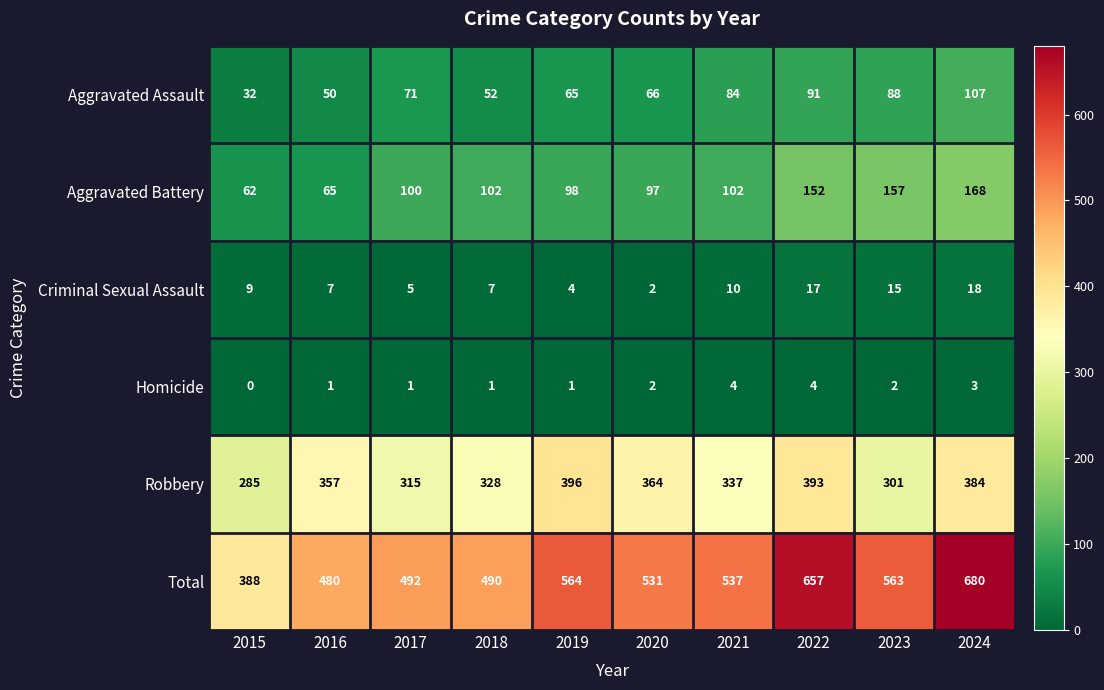

What is the spread (max minus min) of values at 2015?

388